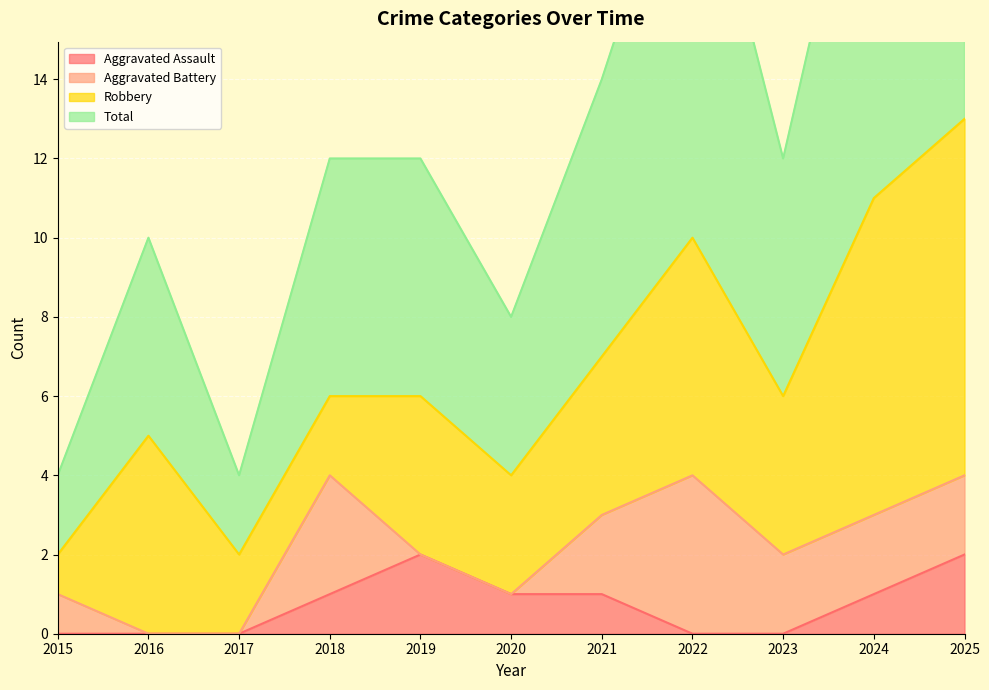

The value of Aggravated Assault at 2020 is 1. True or false?

True